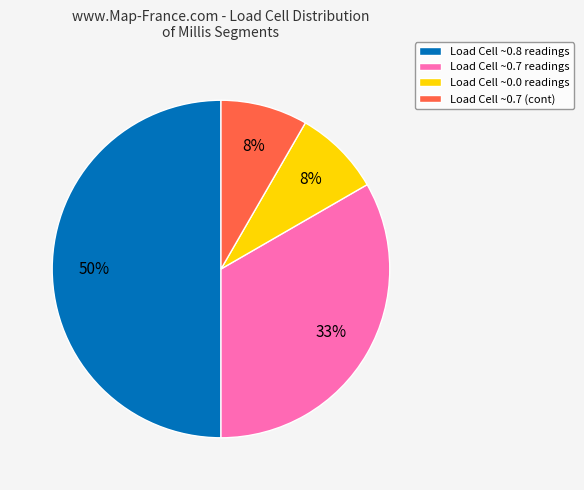

Which category has the biggest portion of the pie?

Load Cell ~0.8 readings